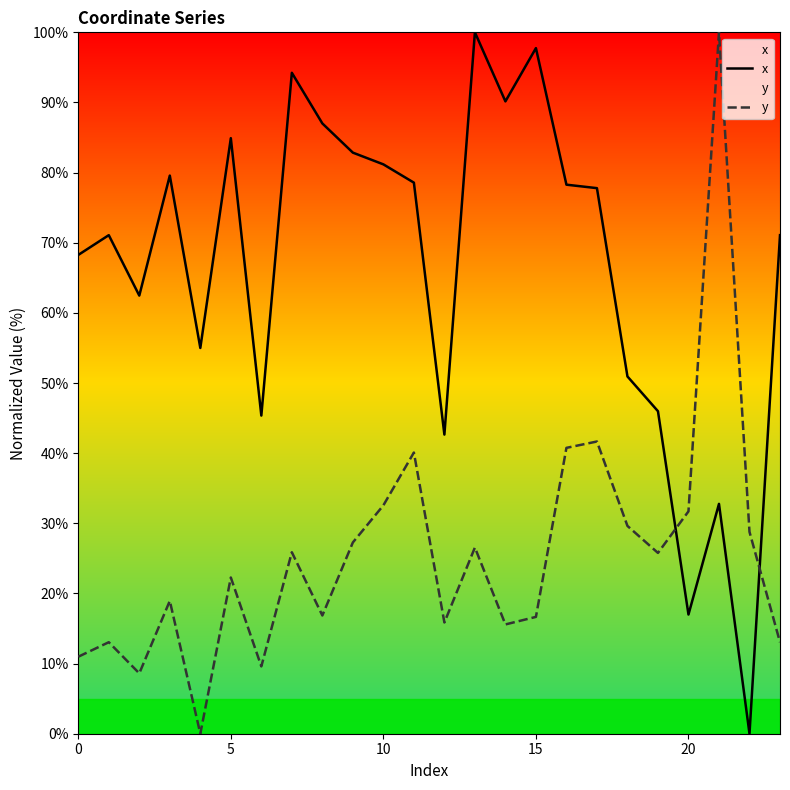

Reading left to right, transcribe all the data shown in this chart.

x: 68.3	71.1	62.5	79.6	55.0	84.9	45.4	94.2	87.0	82.8	81.2	78.6	42.6	100.0	90.2	97.8	78.3	77.8	50.9	46.0	17.0	32.8	0.0	71.1
y: 11.0	13.0	8.6	18.9	0.0	22.3	9.6	25.9	16.9	27.3	32.6	40.1	15.9	26.5	15.6	16.7	40.8	41.7	29.6	25.8	31.7	100.0	28.8	13.0